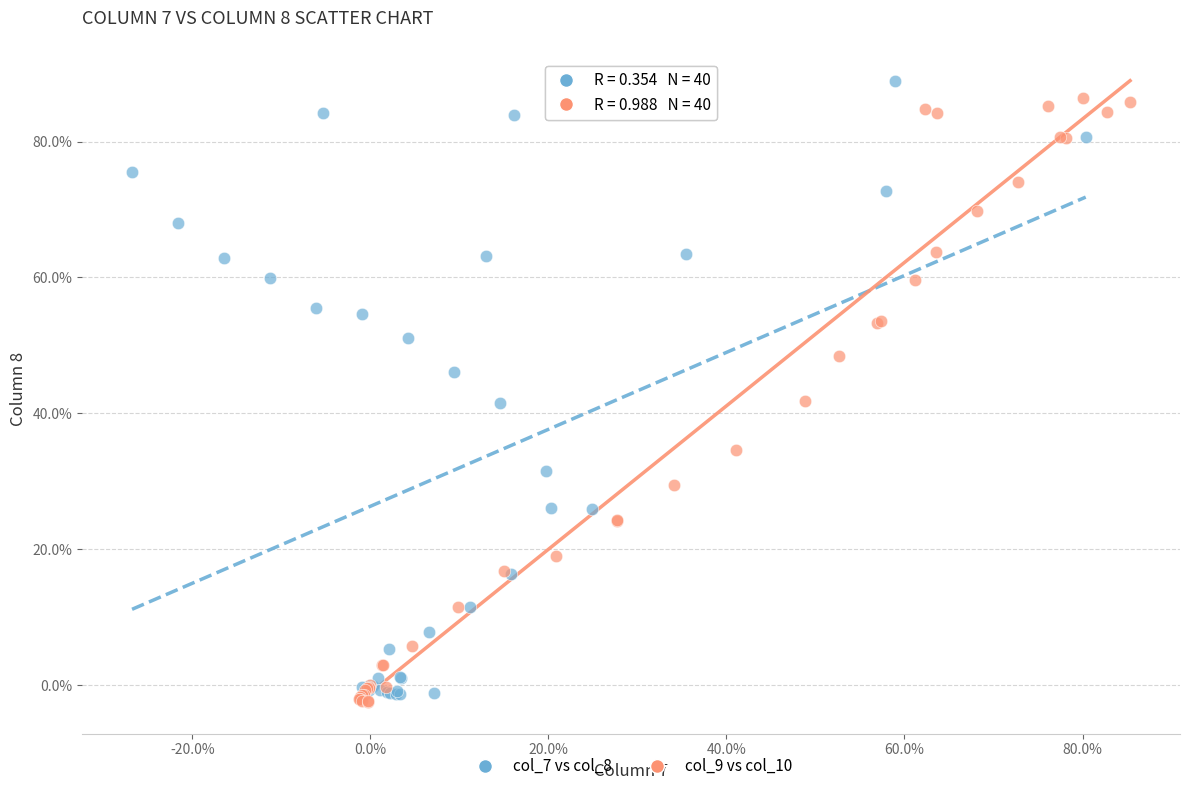

What are all the series names shown in the legend?

col_7 vs col_8, col_9 vs col_10